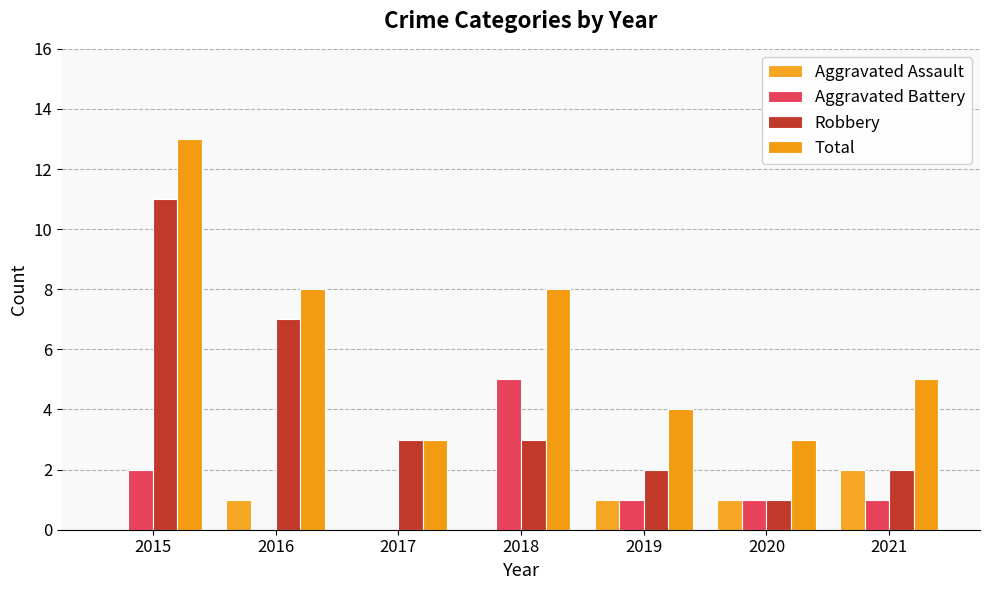

At which label does Aggravated Battery reach its peak?

2018